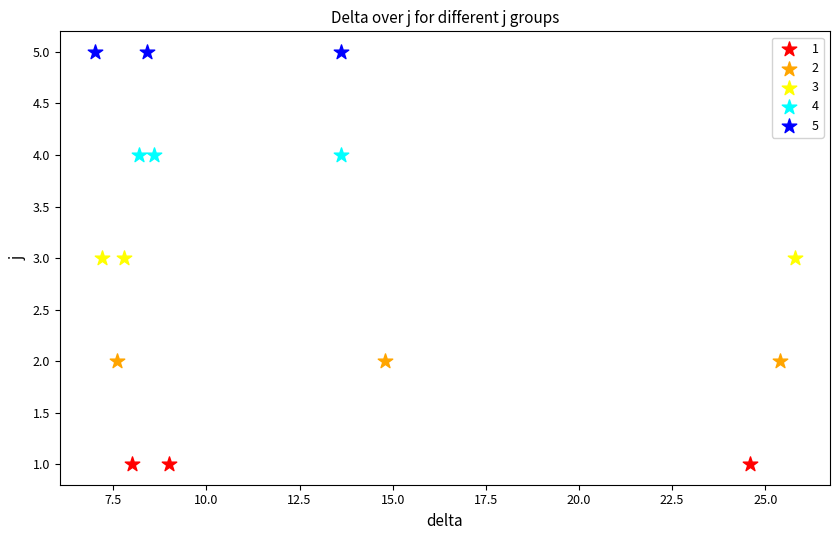

Which series contains the highest Y value?

5